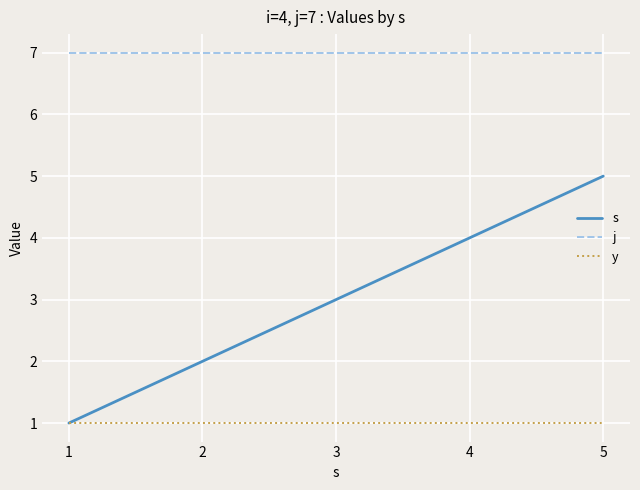

At 5, list the series in order from largest to smallest.

j, s, y